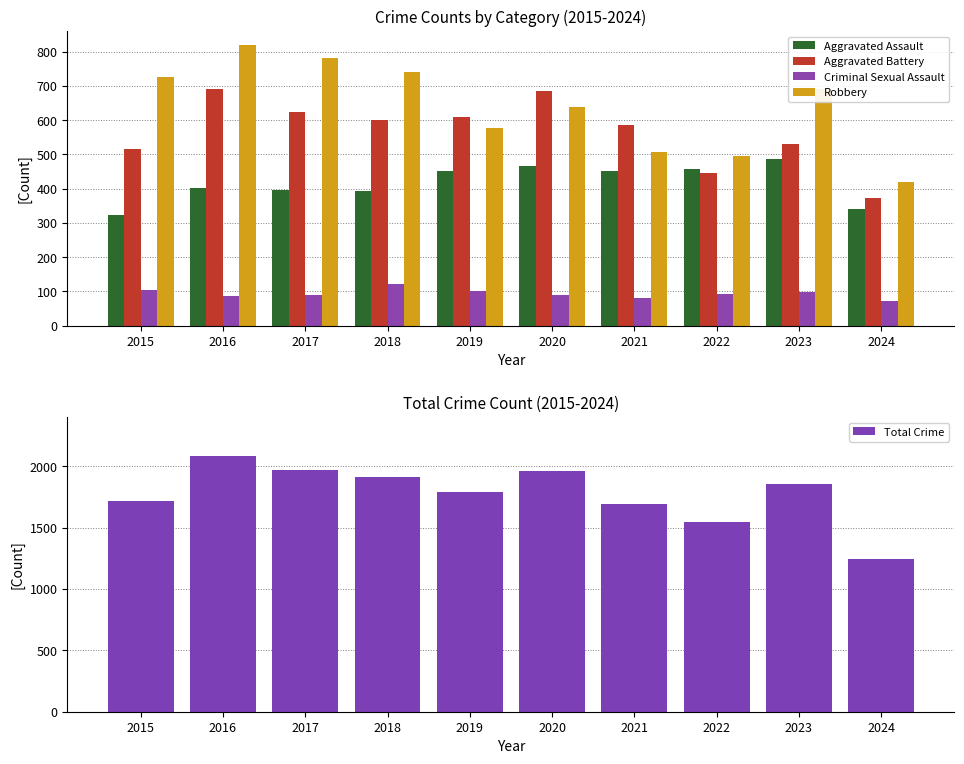

True or false: Aggravated Assault has a value of 466 at 2020.

True